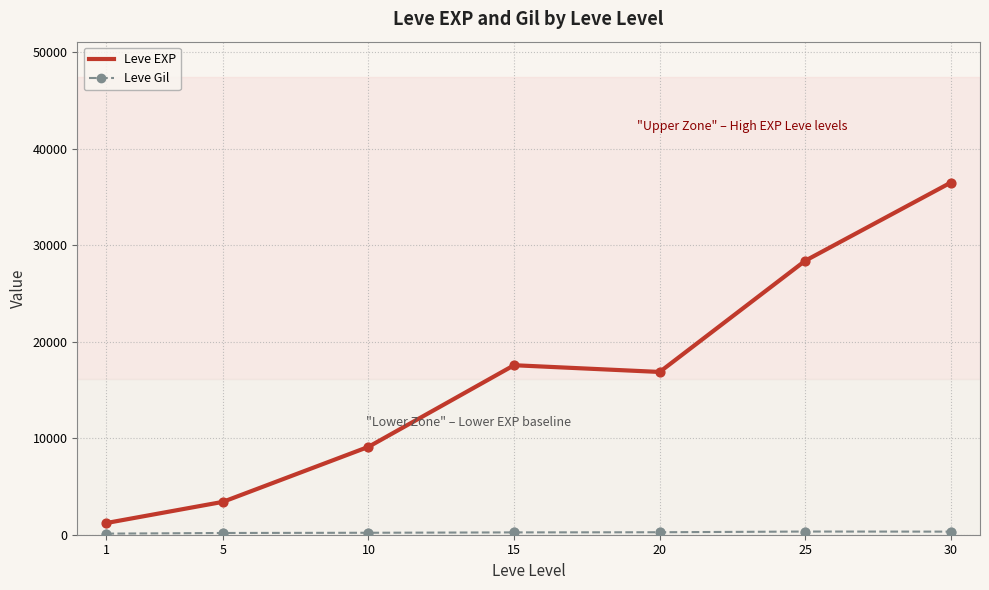

What is the difference between the maximum and minimum values in the Leve EXP series?

35279.2